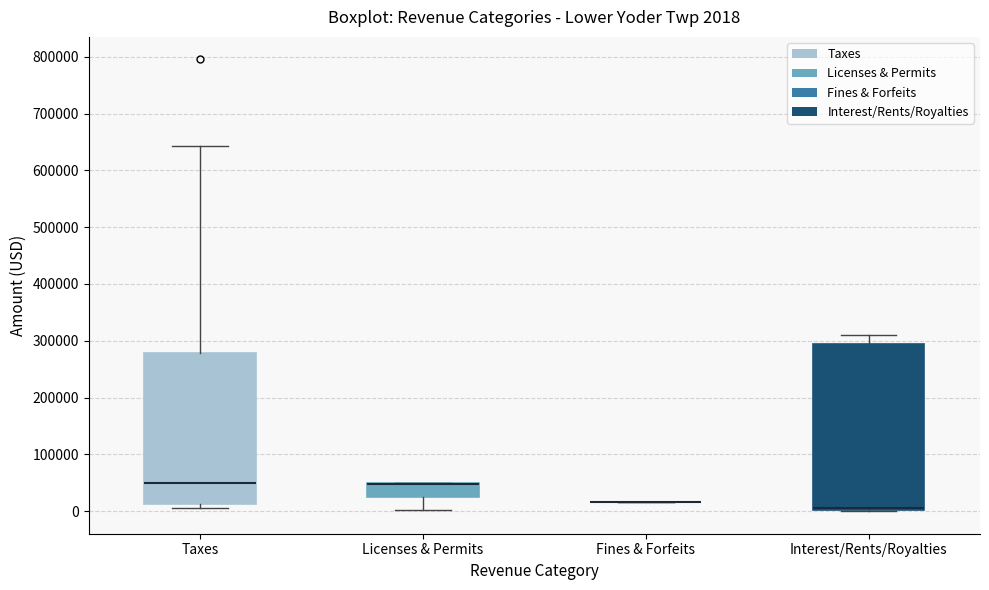

Comparing the boxes themselves (not the whiskers), which one is the tallest?

Interest/Rents/Royalties